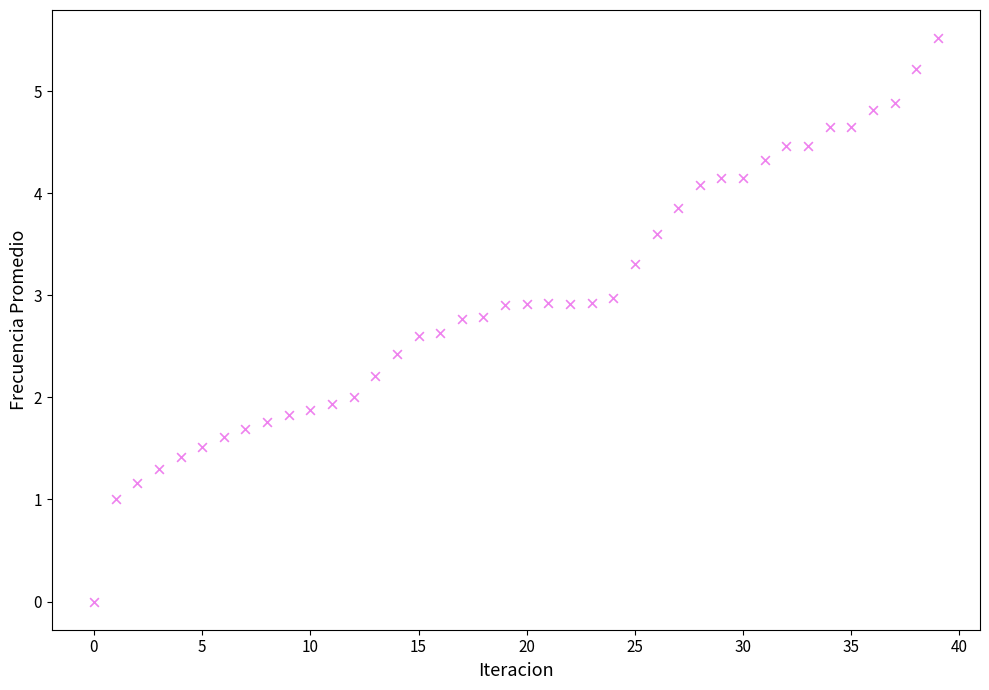

What is the range of Y values (max minus min)?

5.5